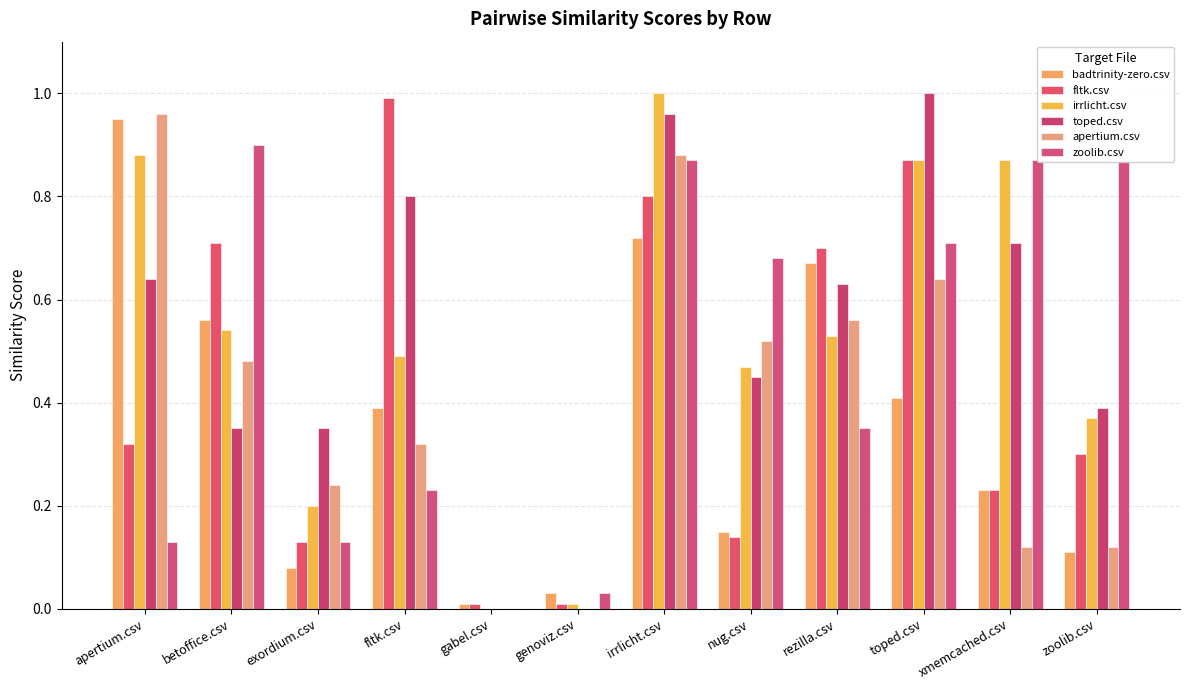

Which has a higher value, toped.csv or genoviz.csv?

toped.csv